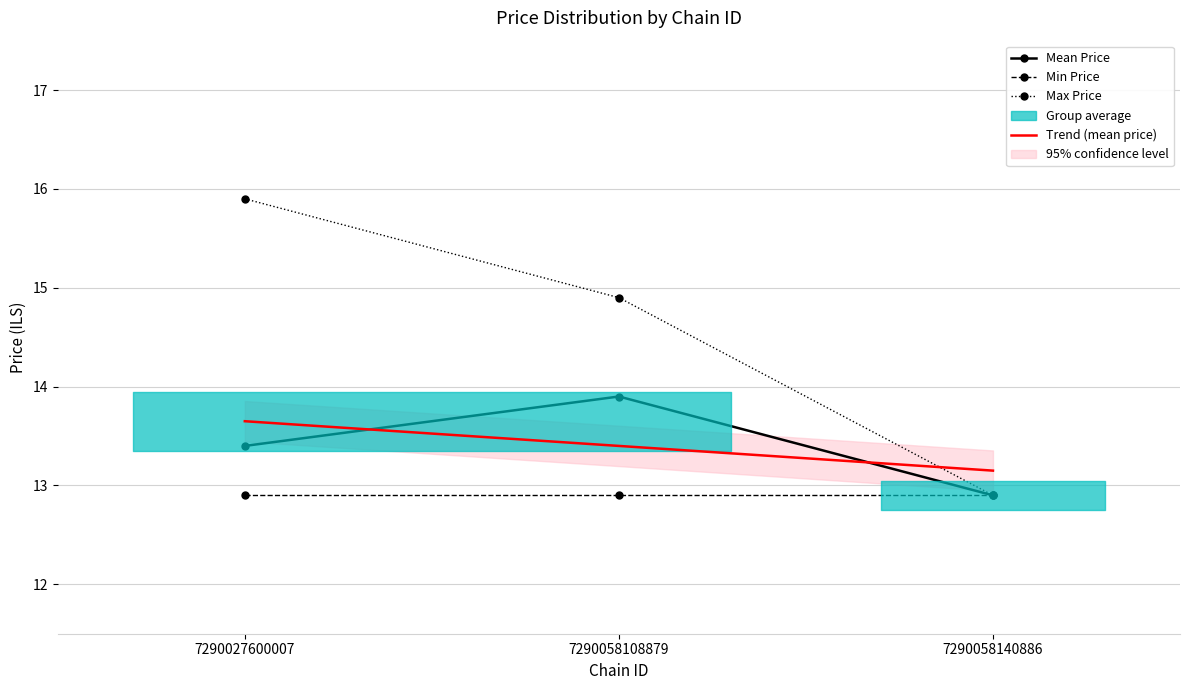

What is the spread (max minus min) of values at 7290027600007?

3.0